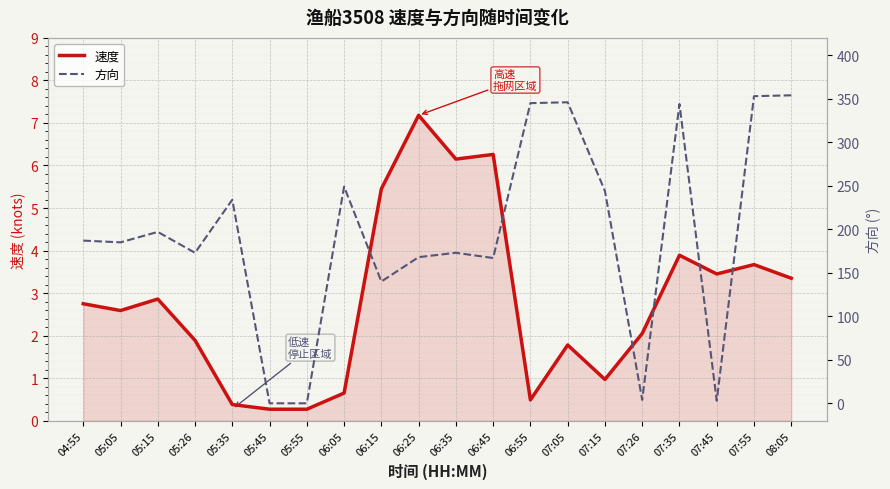

Rank the series by their maximum value, from highest to lowest.

方向, 速度